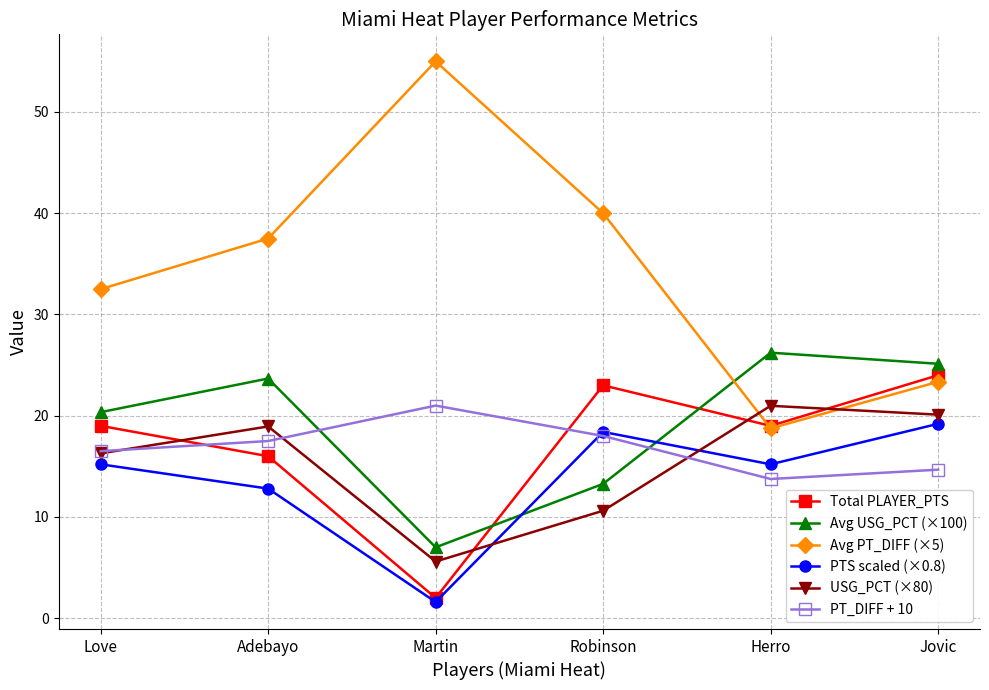

True or false: PT_DIFF + 10 has more than 1 interior local peaks.

False